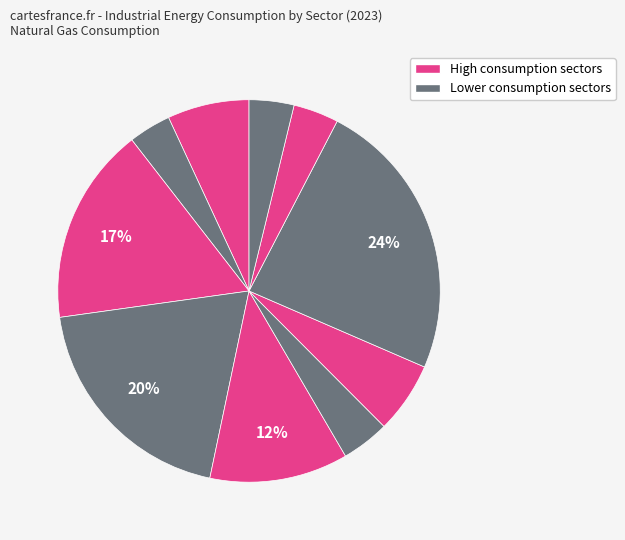

How many segments does this pie chart have?

10